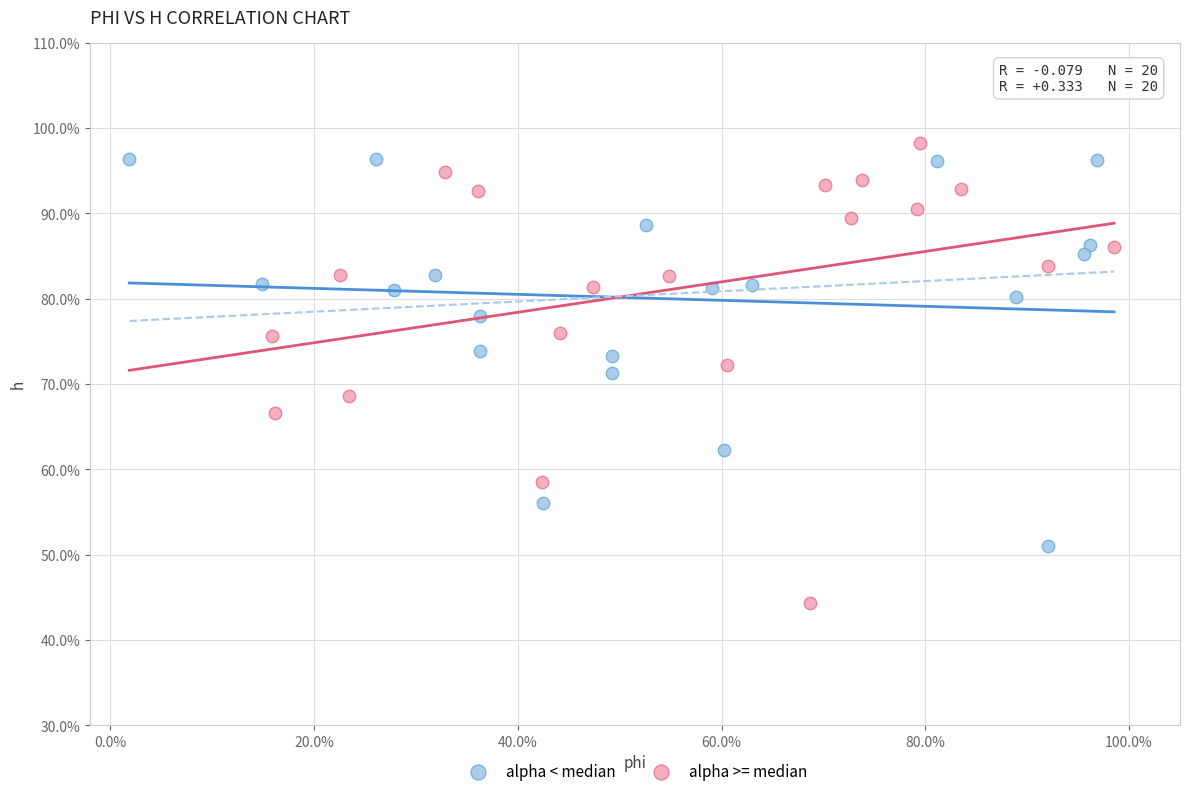

Which series has the largest Y range (max minus min)?

alpha >= median